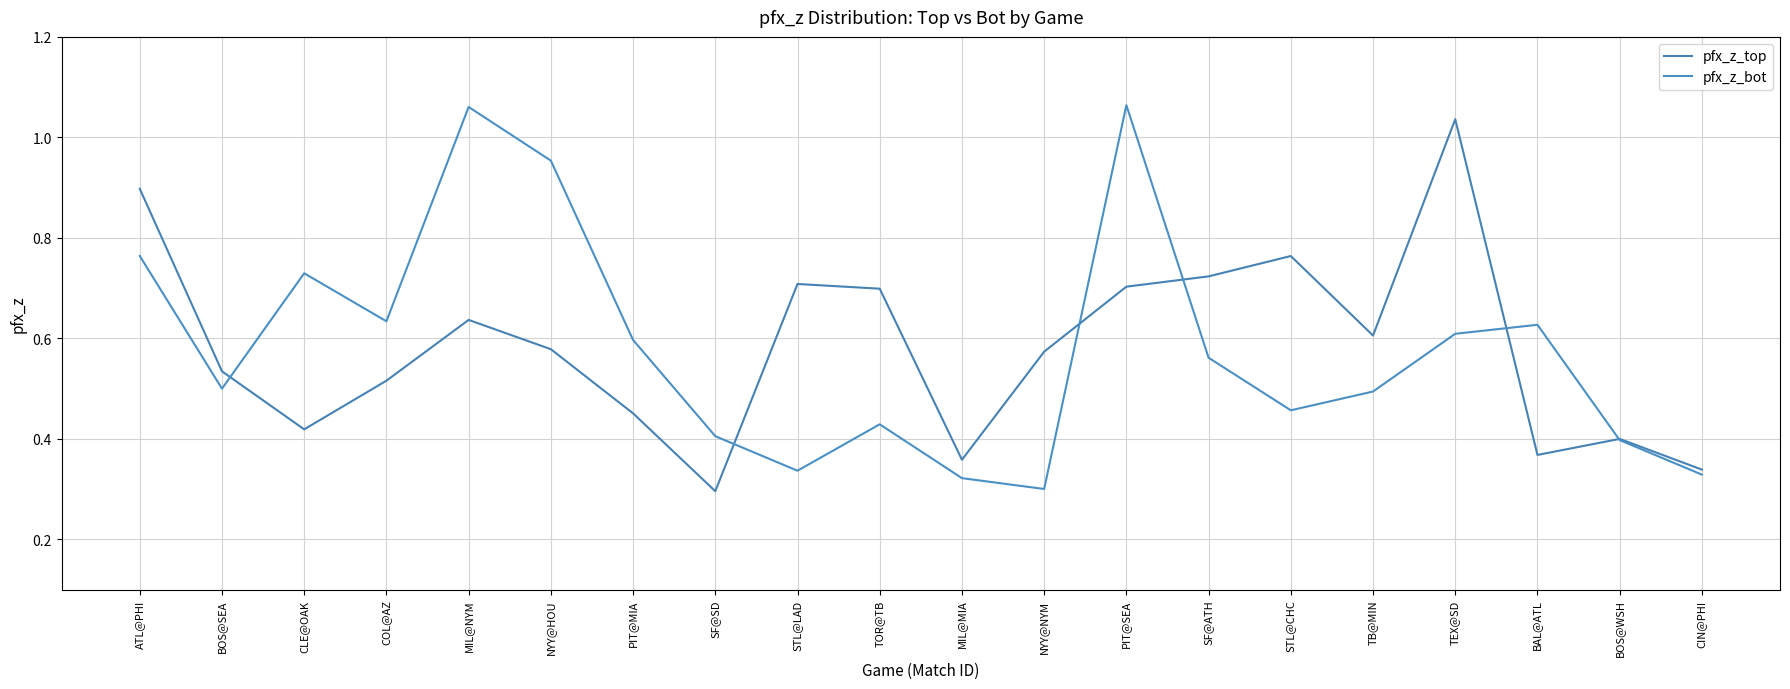

Reading left to right, what are all the values shown in this chart?

pfx_z_top: ATL@PHI=0.9	BOS@SEA=0.5	CLE@OAK=0.4	COL@AZ=0.5	MIL@NYM=0.6	NYY@HOU=0.6	PIT@MIA=0.5	SF@SD=0.3	STL@LAD=0.7	TOR@TB=0.7	MIL@MIA=0.4	NYY@NYM=0.6	PIT@SEA=0.7	SF@ATH=0.7	STL@CHC=0.8	TB@MIN=0.6	TEX@SD=1.0	BAL@ATL=0.4	BOS@WSH=0.4	CIN@PHI=0.3
pfx_z_bot: ATL@PHI=0.8	BOS@SEA=0.5	CLE@OAK=0.7	COL@AZ=0.6	MIL@NYM=1.1	NYY@HOU=1.0	PIT@MIA=0.6	SF@SD=0.4	STL@LAD=0.3	TOR@TB=0.4	MIL@MIA=0.3	NYY@NYM=0.3	PIT@SEA=1.1	SF@ATH=0.6	STL@CHC=0.5	TB@MIN=0.5	TEX@SD=0.6	BAL@ATL=0.6	BOS@WSH=0.4	CIN@PHI=0.3